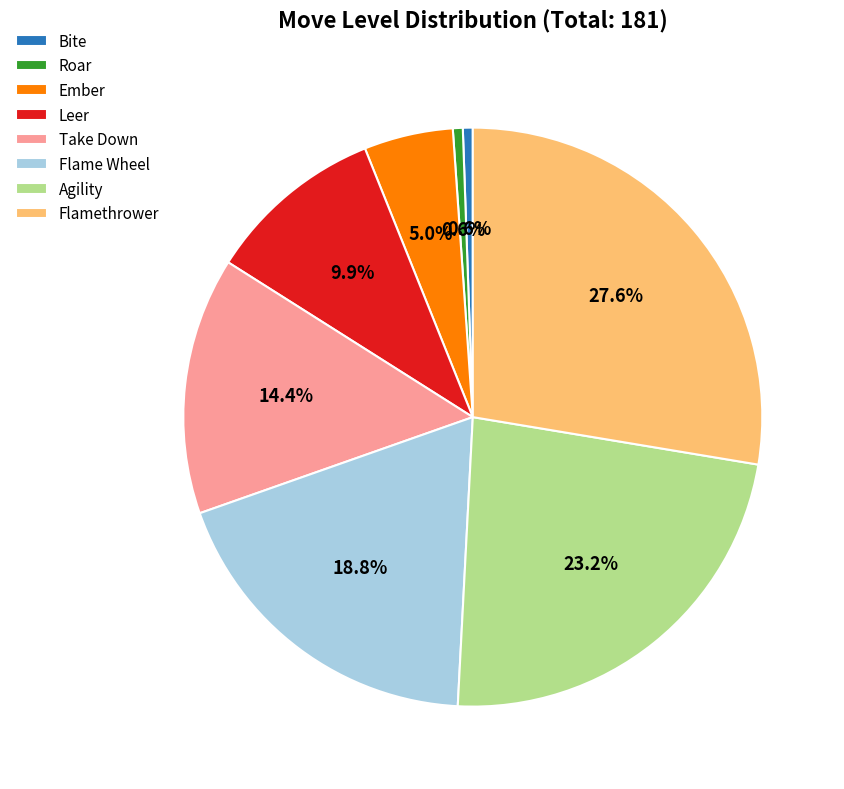

Between Leer and Ember, which is larger?

Leer